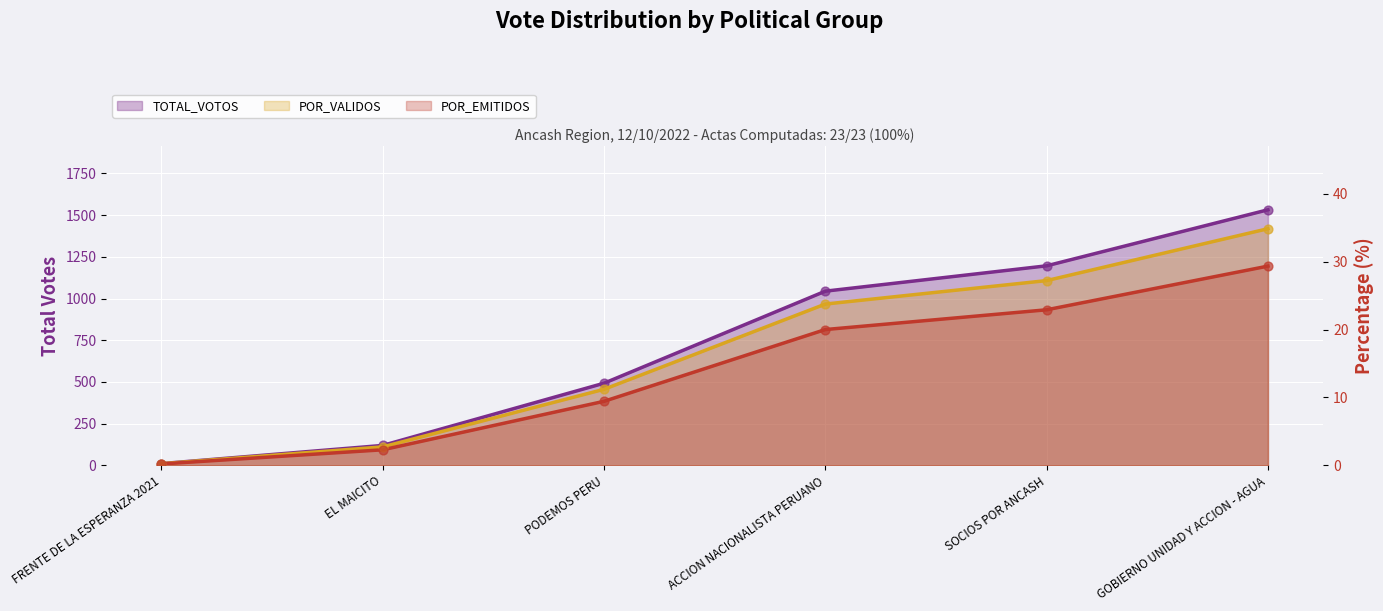

Which series reaches the maximum Y coordinate?

TOTAL_VOTOS